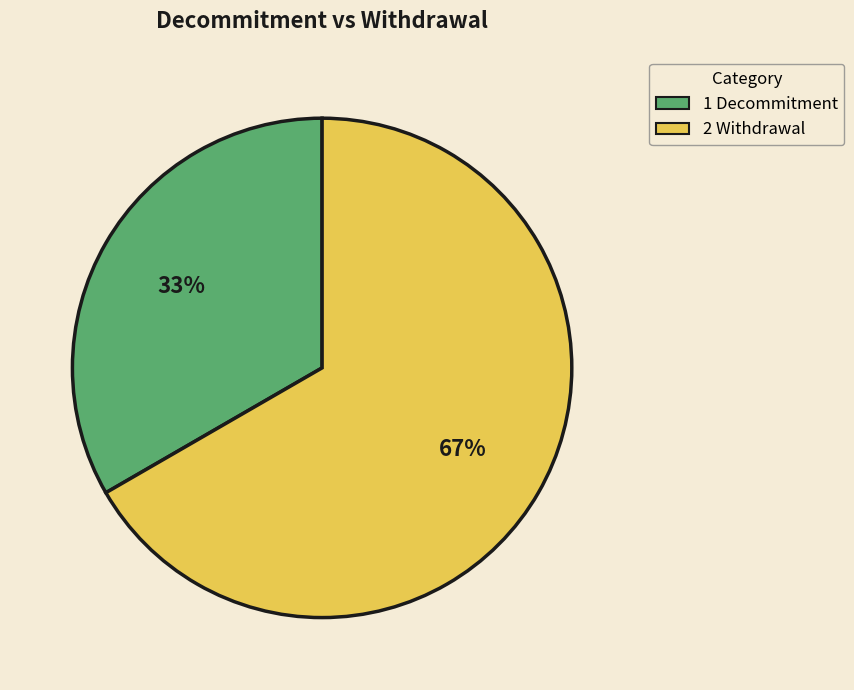

Do 1 Decommitment and 2 Withdrawal together represent more than half of the pie?

Yes